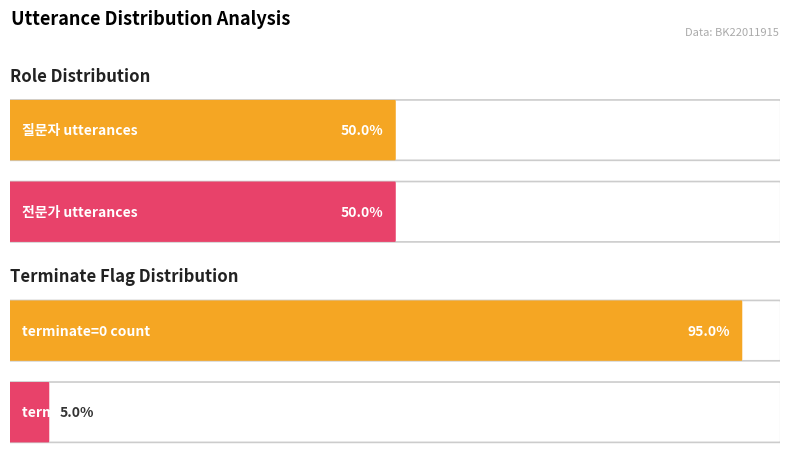

True or false: 질문자 has a value of 0 at 0.

False